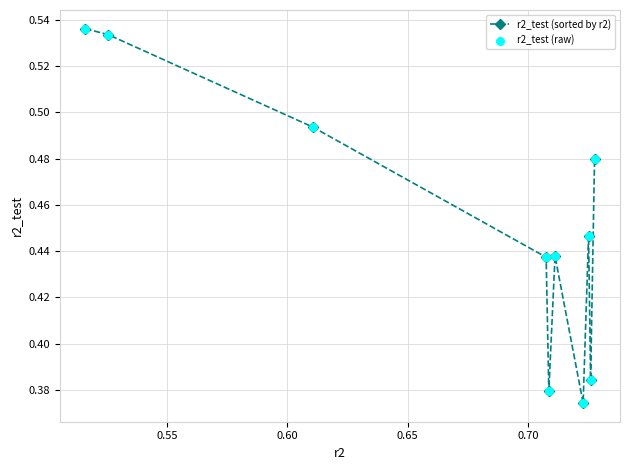

How many interior local valleys (lower than both neighbors) does the data have?

3